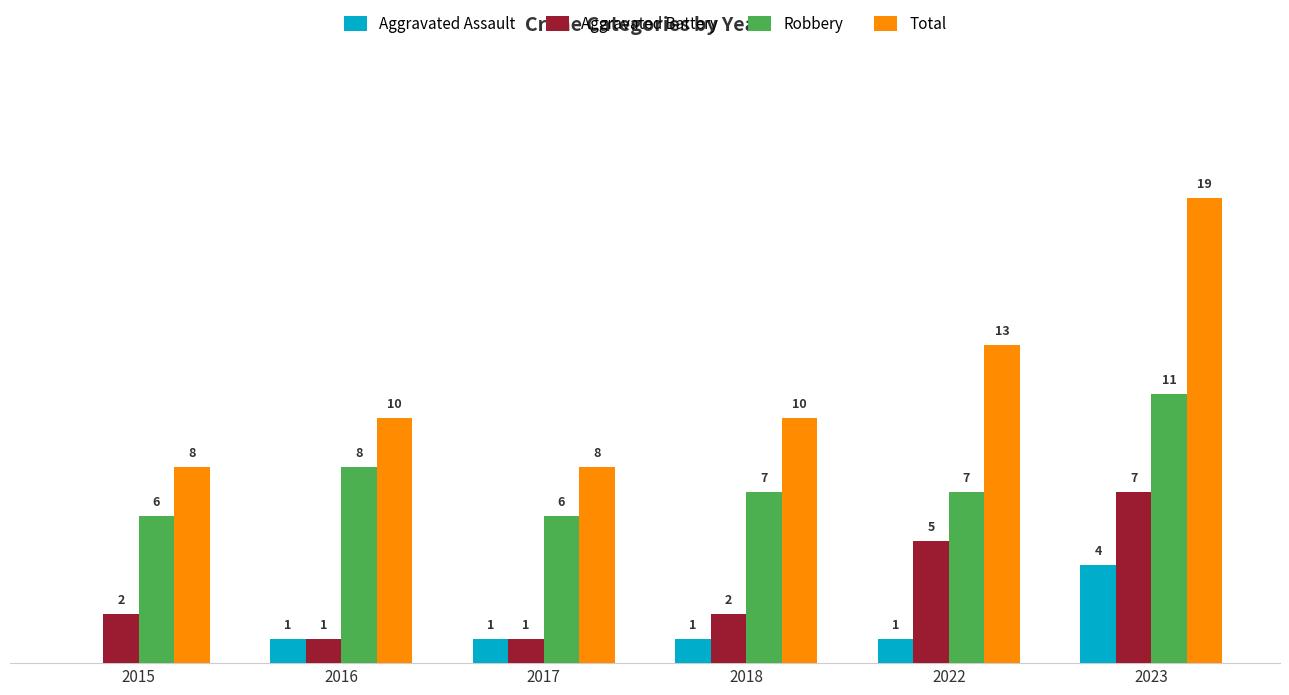

Is the value of Robbery at 2023 greater than the value of Aggravated Battery at 2017?

Yes